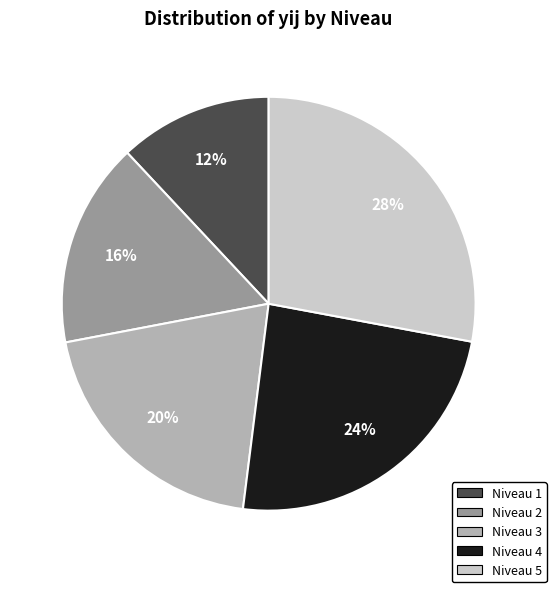

Does any single category account for the majority?

No